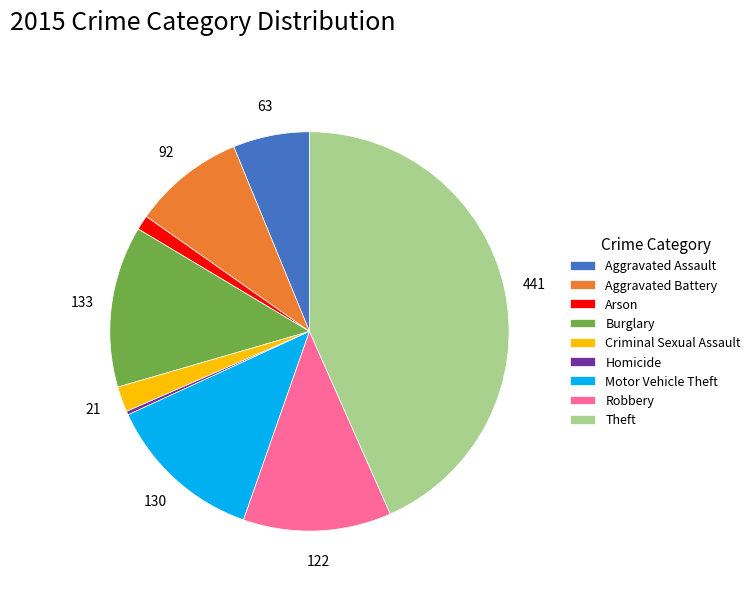

How many slices are in this pie chart?

9